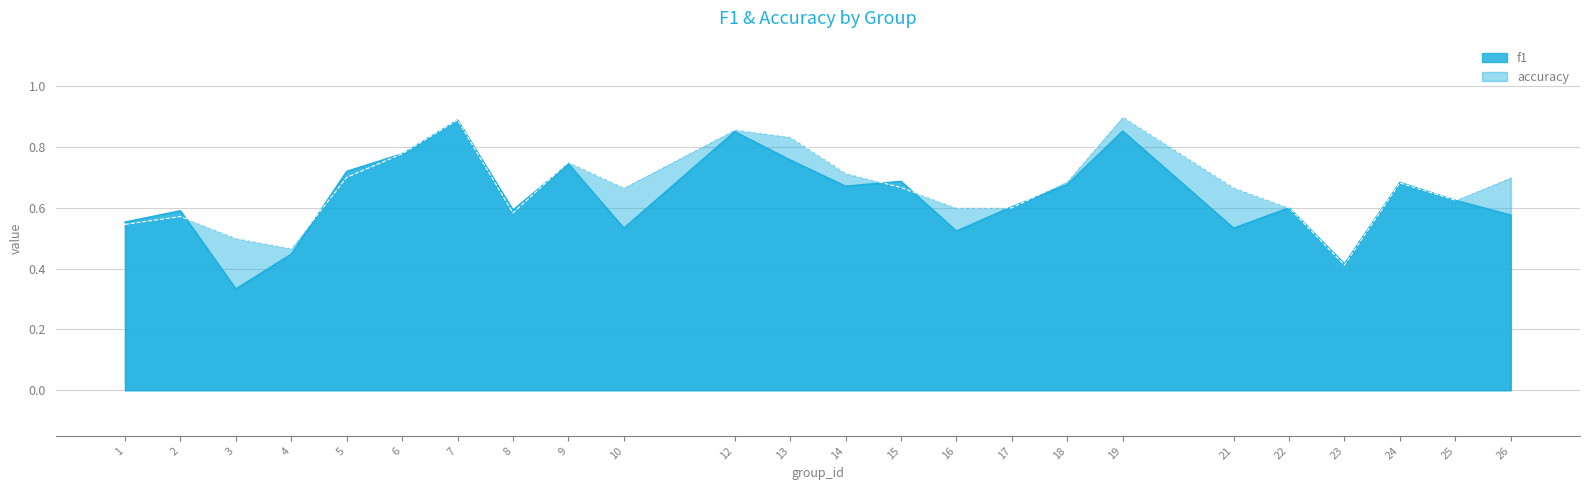

Count the f1 values in the range 0 to 1.

24